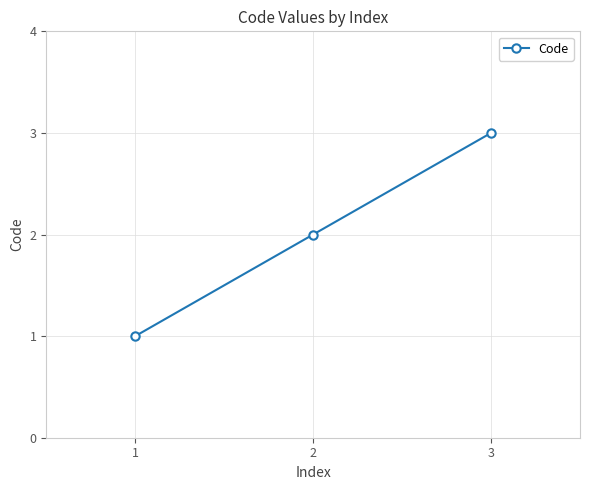

What is the ratio of the value at 1 to the value at 3?

0.3